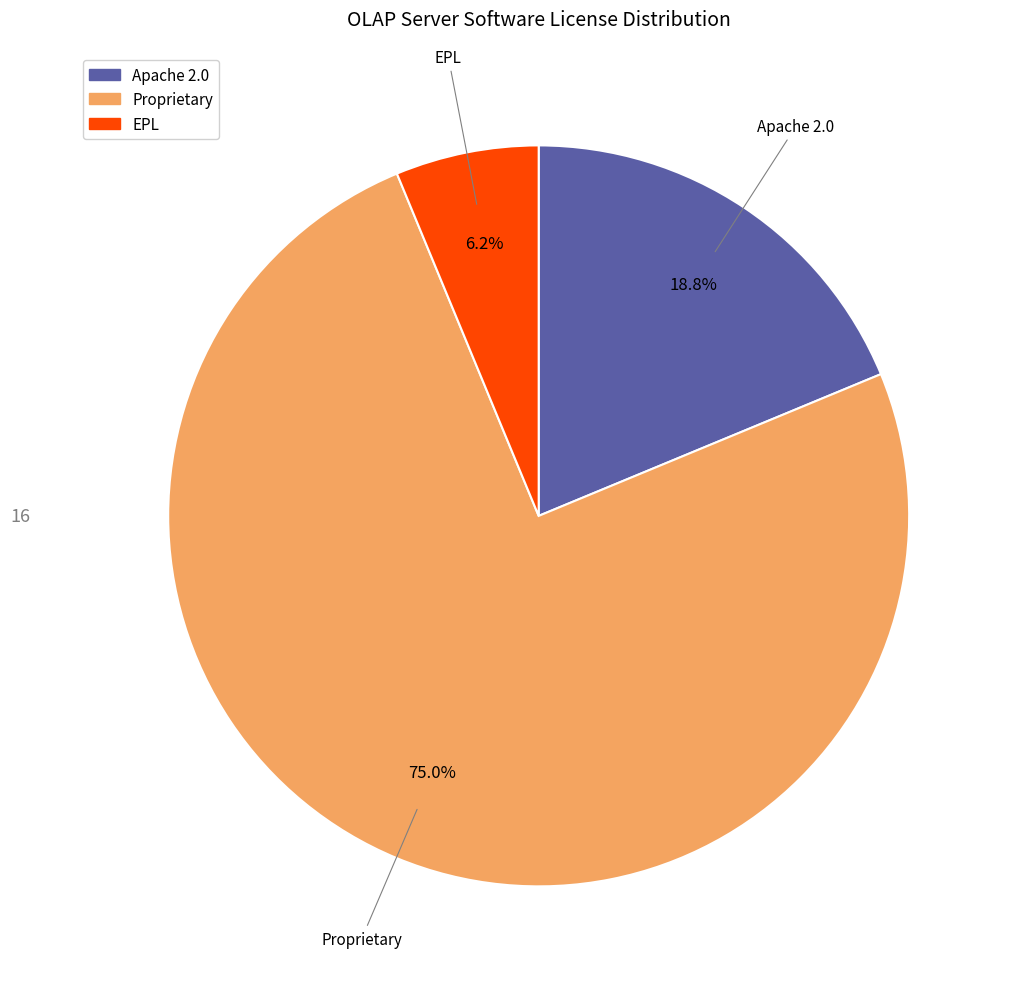

To the nearest percent, what percentage of the pie is Apache 2.0?

19%